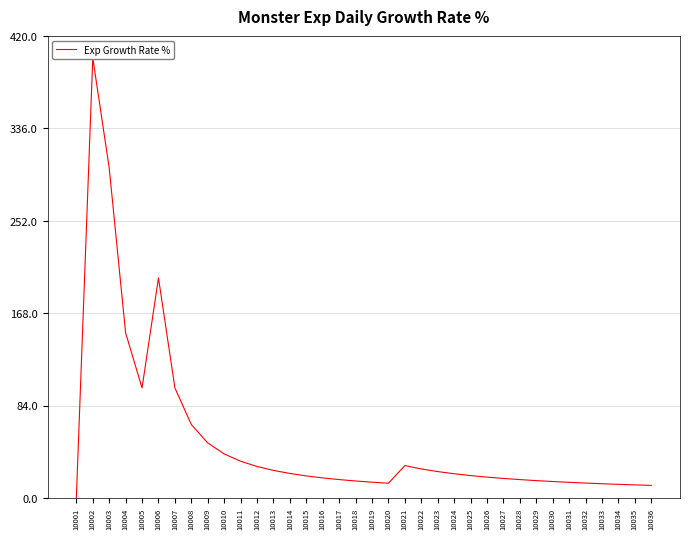

Reading left to right, extract all data points from this chart.

0.0	400.0	300.0	150.0	100.0	200.0	100.0	66.7	50.0	40.0	33.3	28.6	25.0	22.2	20.0	18.2	16.7	15.4	14.3	13.3	29.4	26.3	23.9	22.0	20.3	18.9	17.7	16.6	15.7	14.9	14.2	13.5	12.9	12.3	11.8	11.4